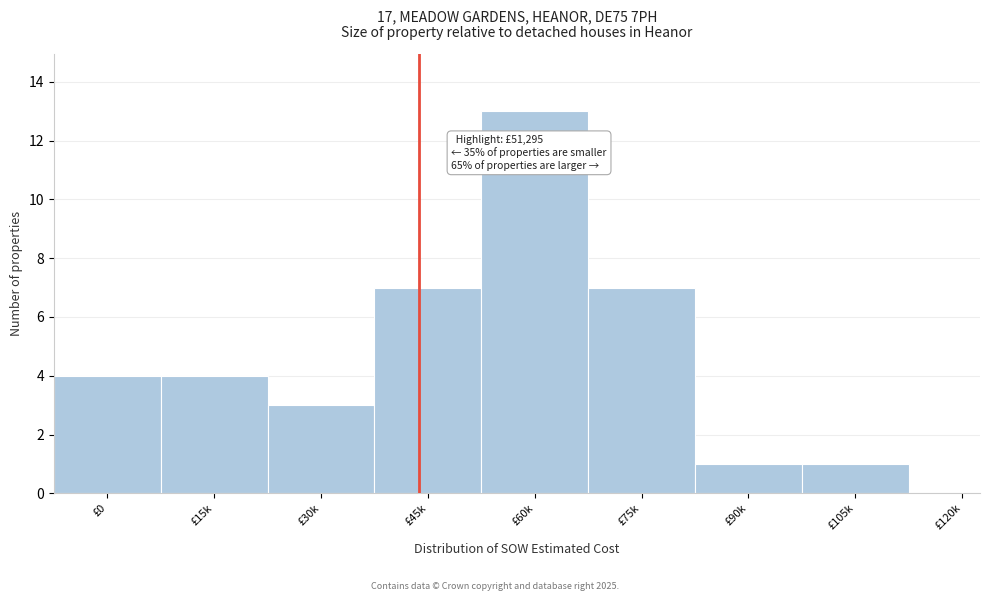

Reading left to right, list all the values displayed in this chart.

£0=4	£15k=4	£30k=3	£45k=7	£60k=13	£75k=7	£90k=1	£105k=1	£120k=0